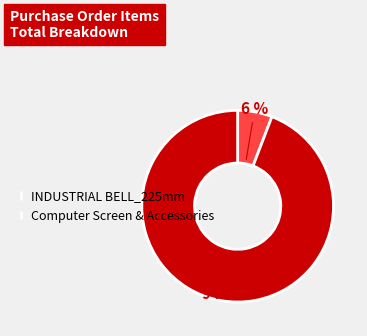

How many segments does this pie chart have?

2